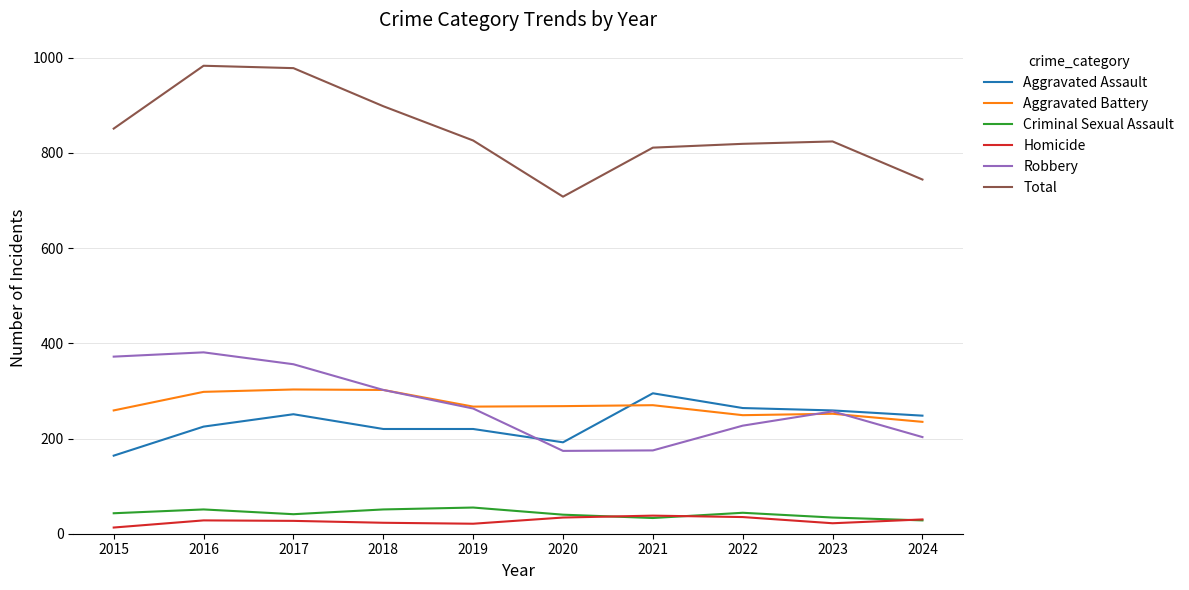

How many lines are shown in the chart?

6